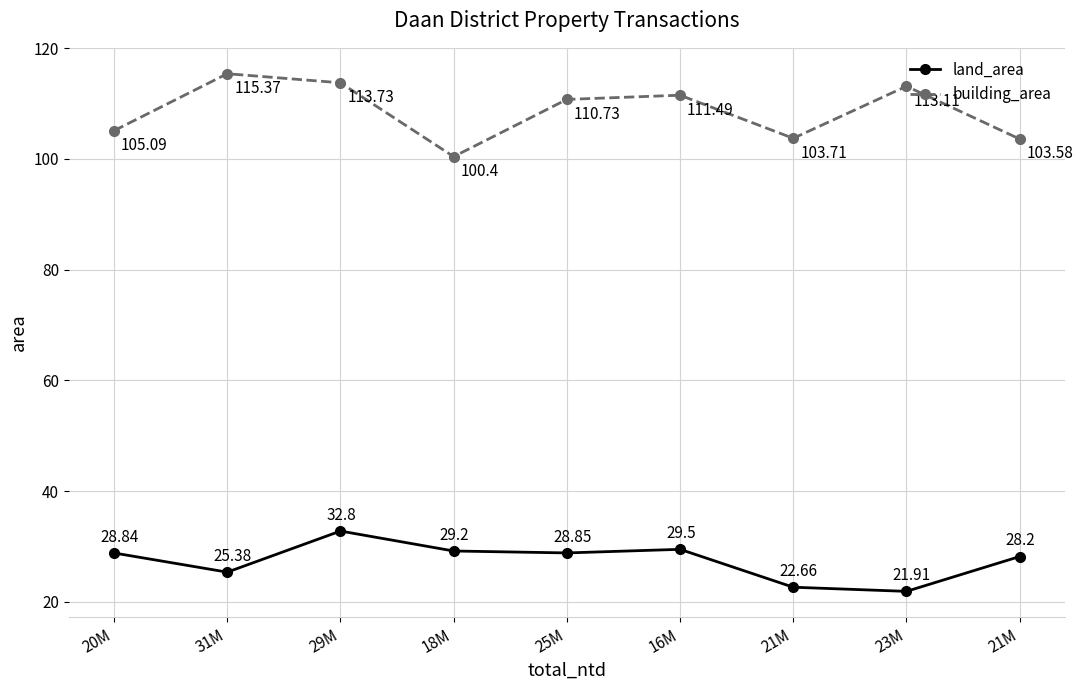

Reading right to left, list all the values displayed in this chart.

land_area: 21M=28.2	23M=21.9	21M=22.7	16M=29.5	25M=28.9	18M=29.2	29M=32.8	31M=25.4	20M=28.8
building_area: 21M=103.6	23M=113.1	21M=103.7	16M=111.5	25M=110.7	18M=100.4	29M=113.7	31M=115.4	20M=105.1